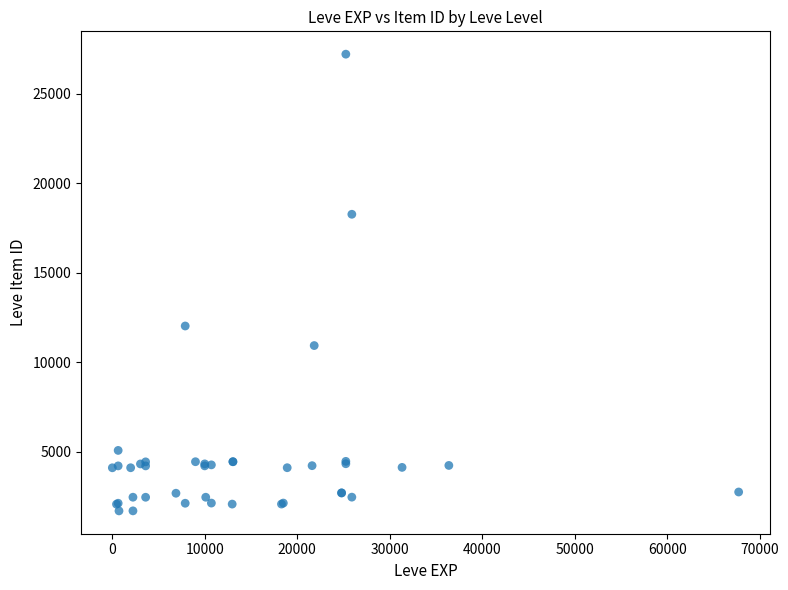

What Y value in the scatter plot is closest to 14448?

12018